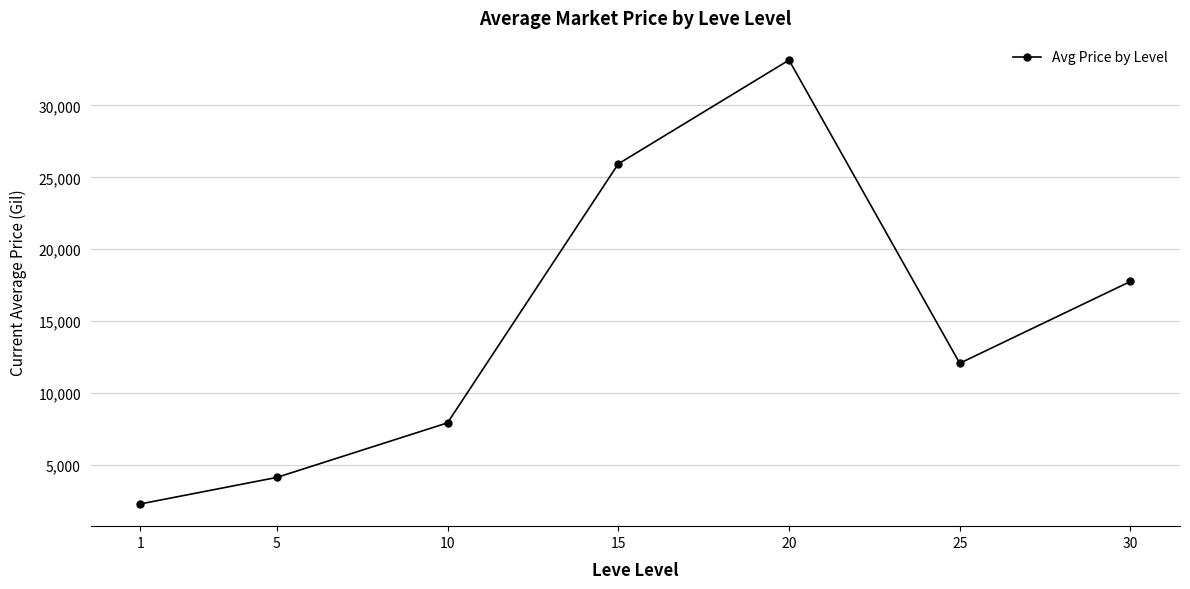

How many data points are less than 12065?

3